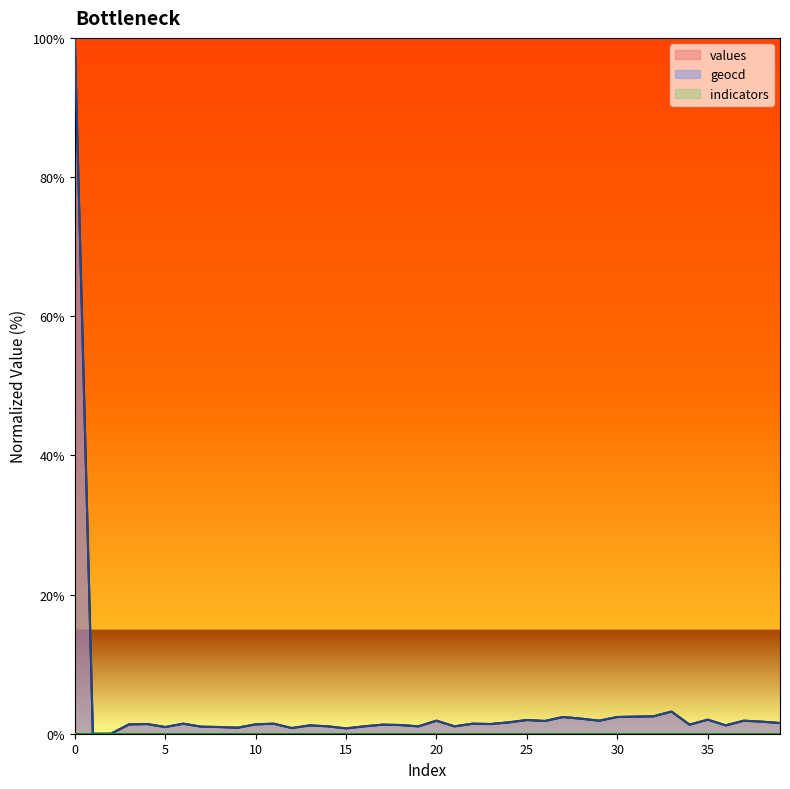

Which series changed the most between 7 and 39?

geocd